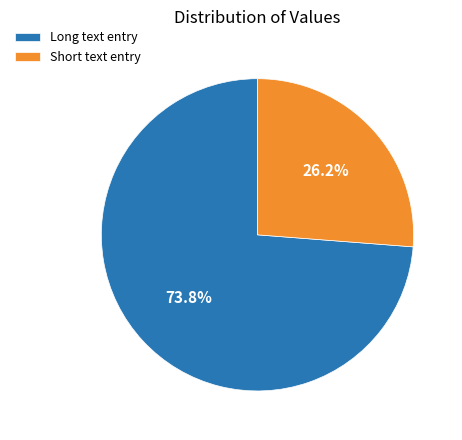

Which category accounts for the majority?

Long text entry